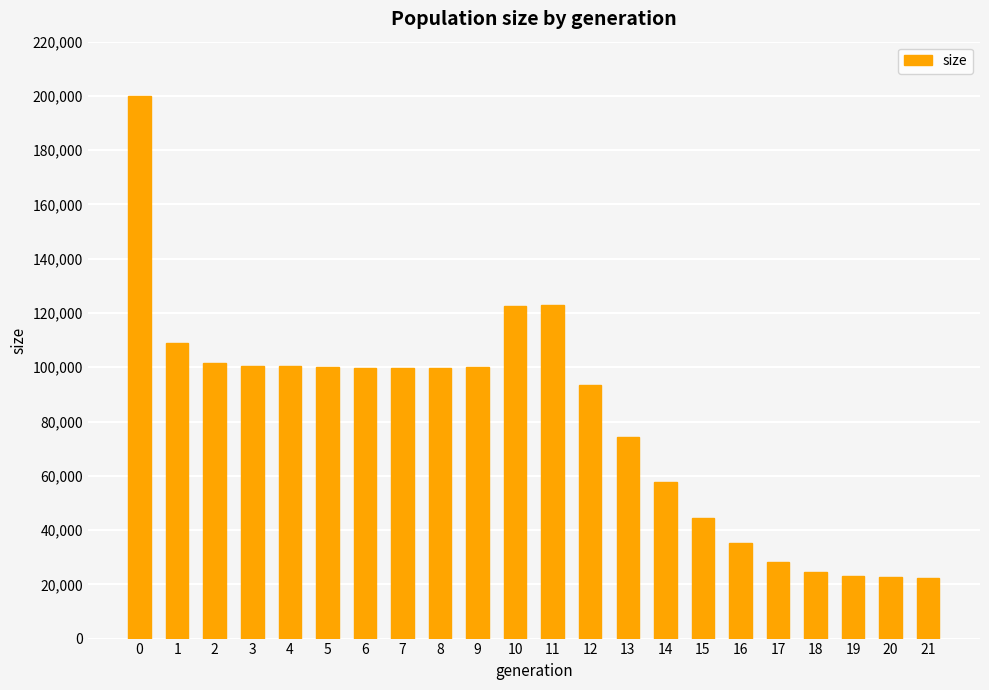

What is the value of the 14th bar from the left?

74223